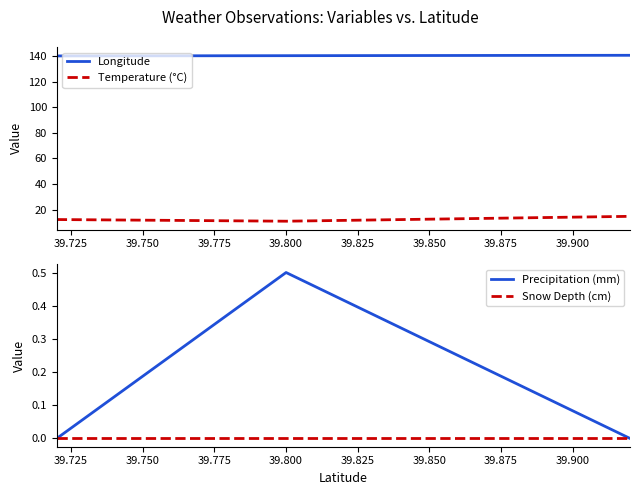

What is the difference between the highest and lowest values at 39.800?

140.3